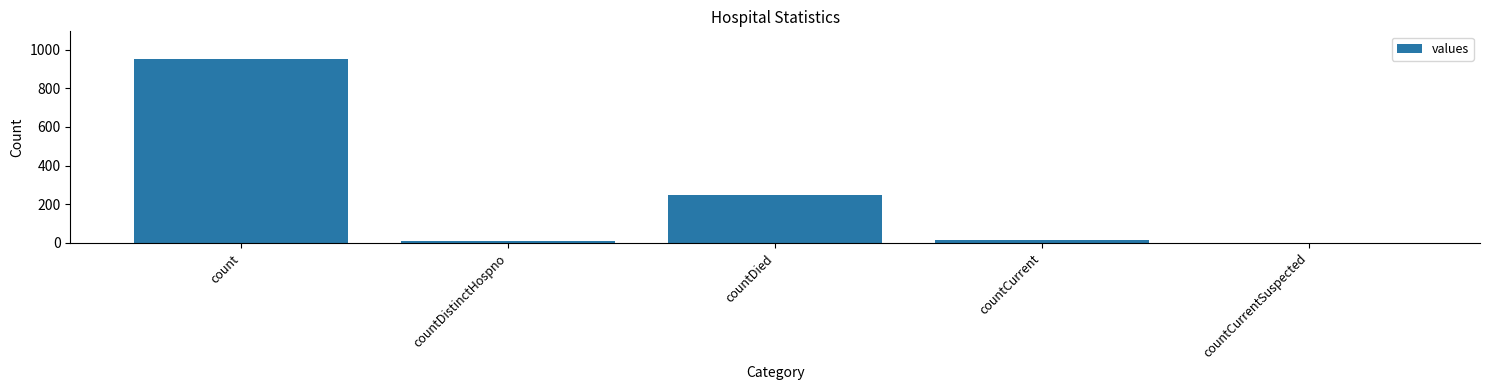

At which label is the value closest to 476?

countDied